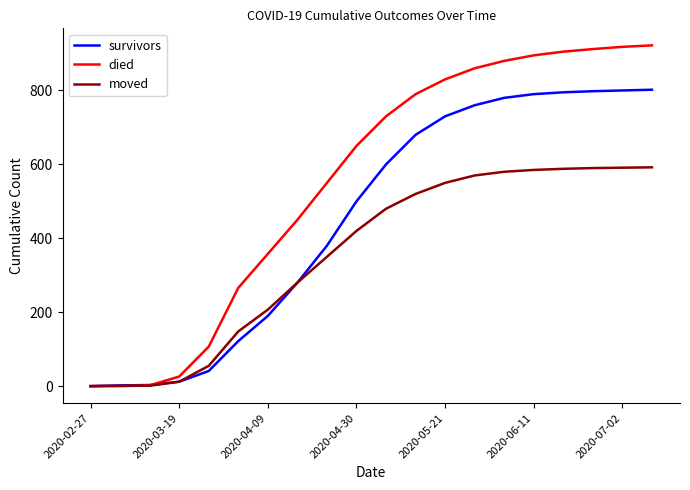

Which series has the largest total across all categories?

died